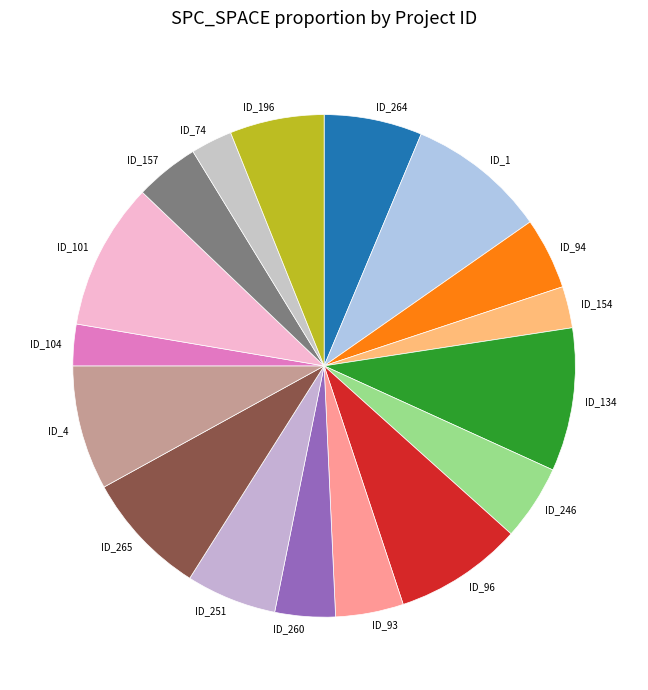

Is there a majority slice in this chart?

No